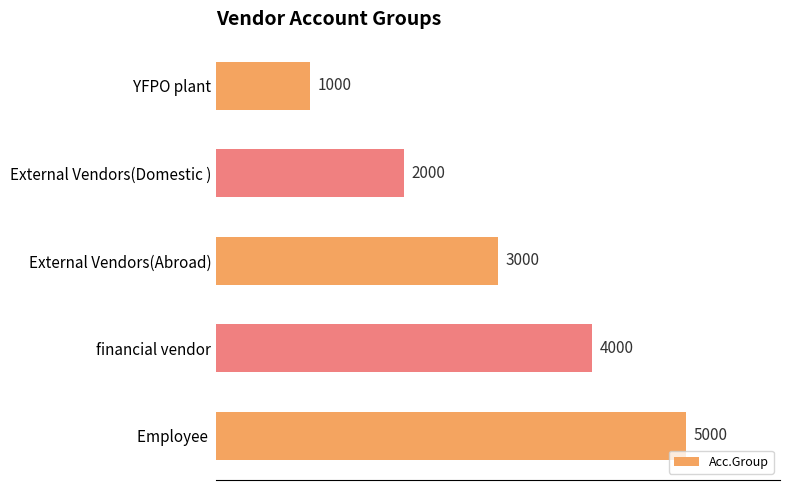

What is the label of the 1st bar from the bottom?

Employee 